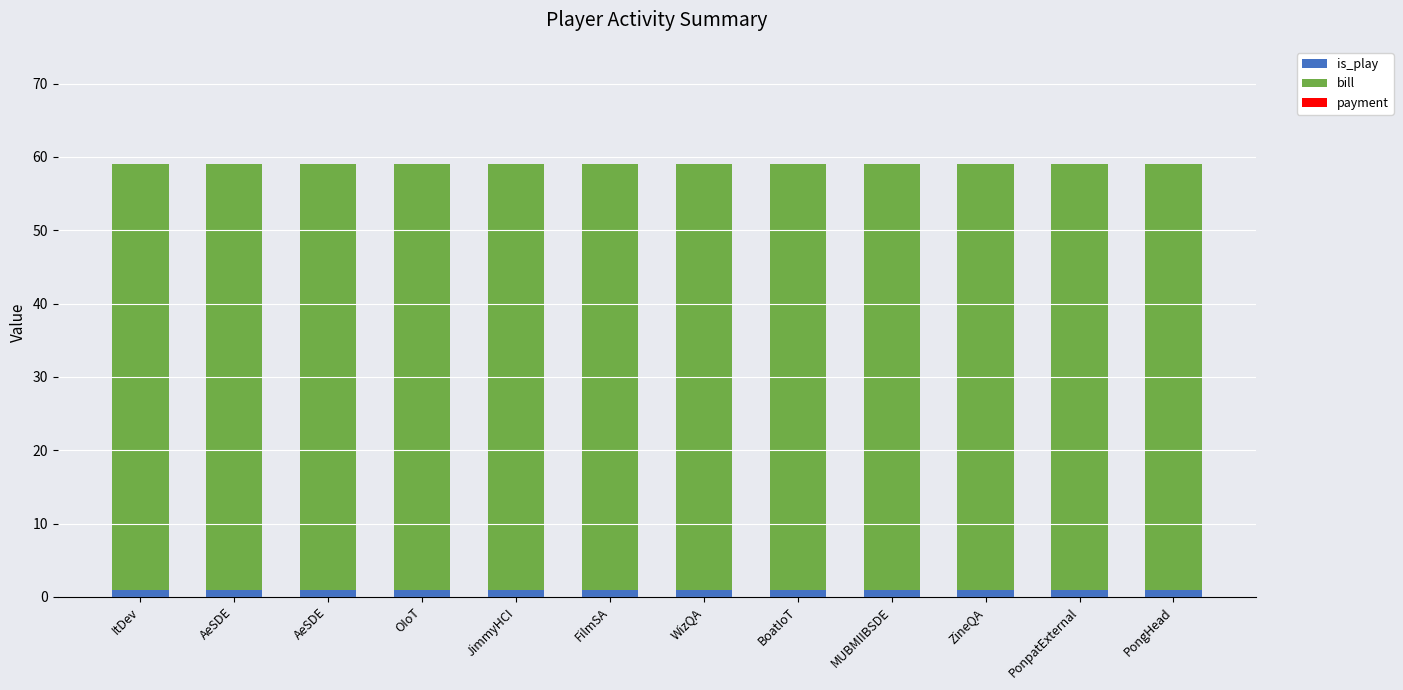

Is it true that is_play equals 2 at FilmSA?

False